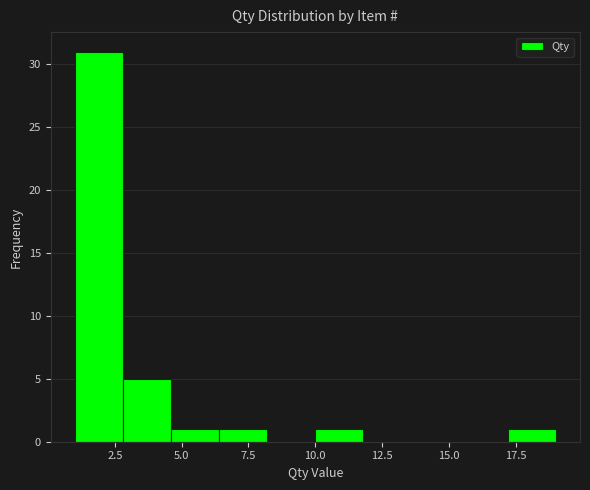

Around what value on the x-axis is the tallest bar? Give the approximate position of its centre, as read against the axis.

2.0